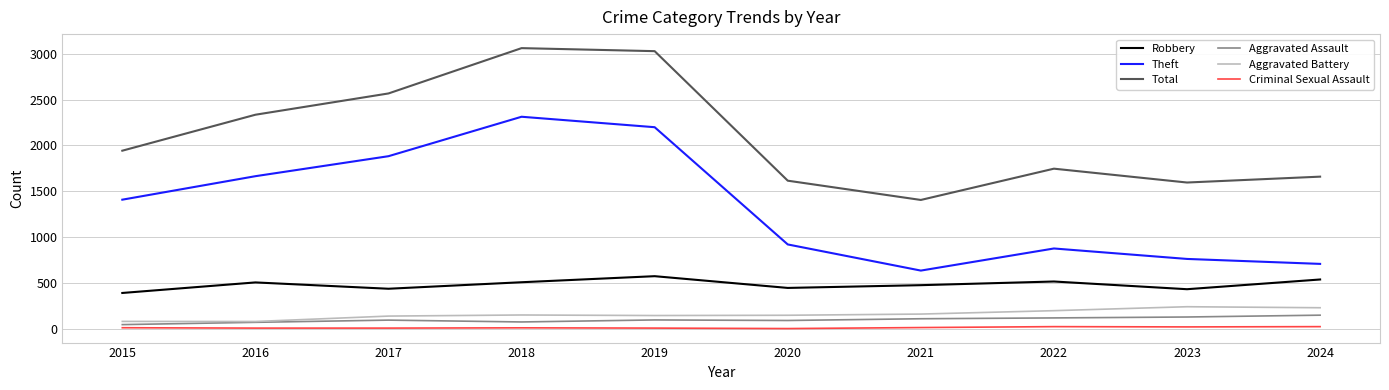

What are all the series names shown in the legend?

Robbery, Theft, Total, Aggravated Assault, Aggravated Battery, Criminal Sexual Assault